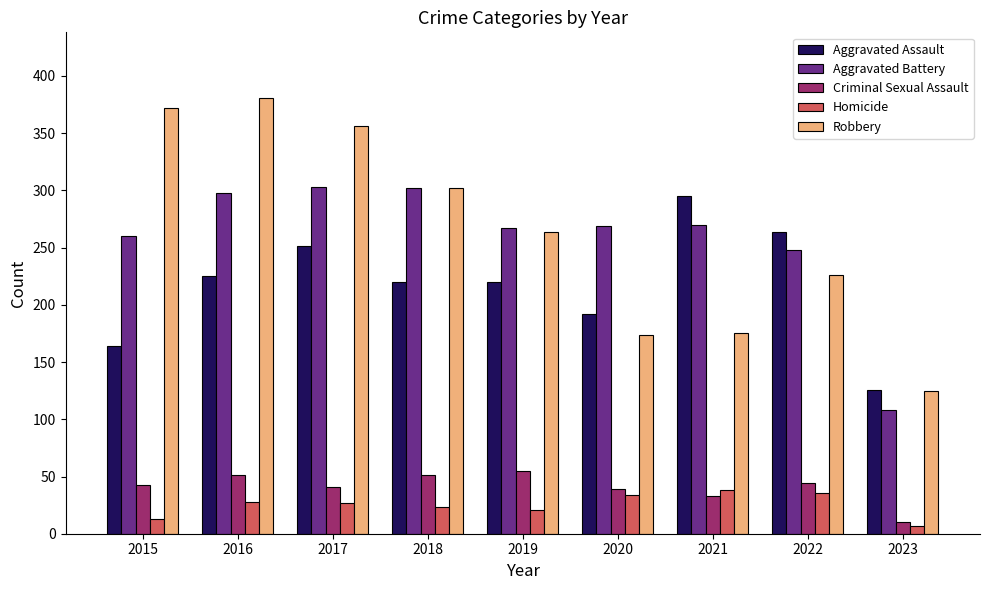

True or false: Aggravated Battery has a value of 390 at 2022.

False